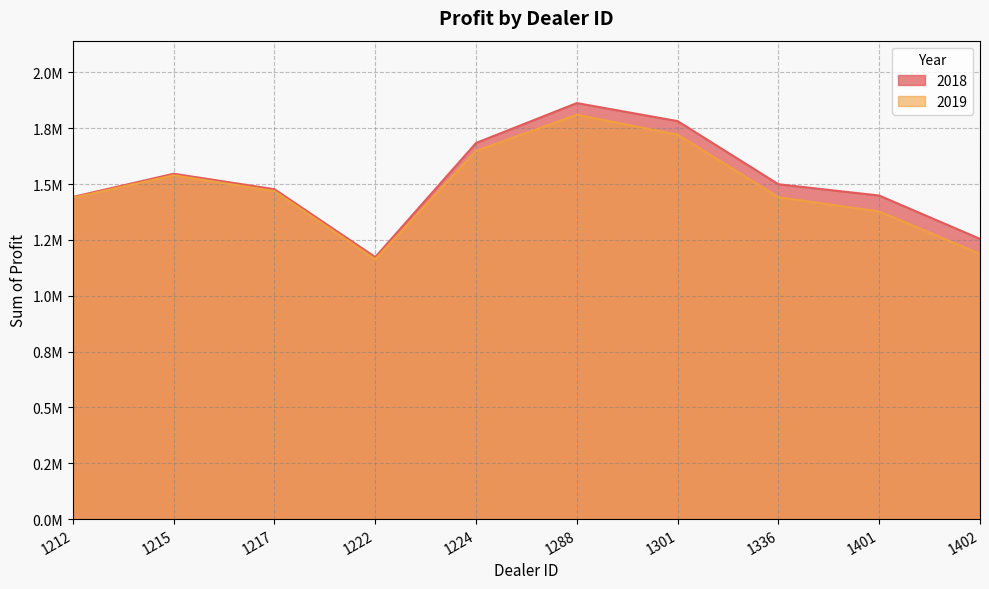

List the labels in order of 2018 value, largest first.

1288, 1301, 1224, 1215, 1336, 1217, 1401, 1212, 1402, 1222